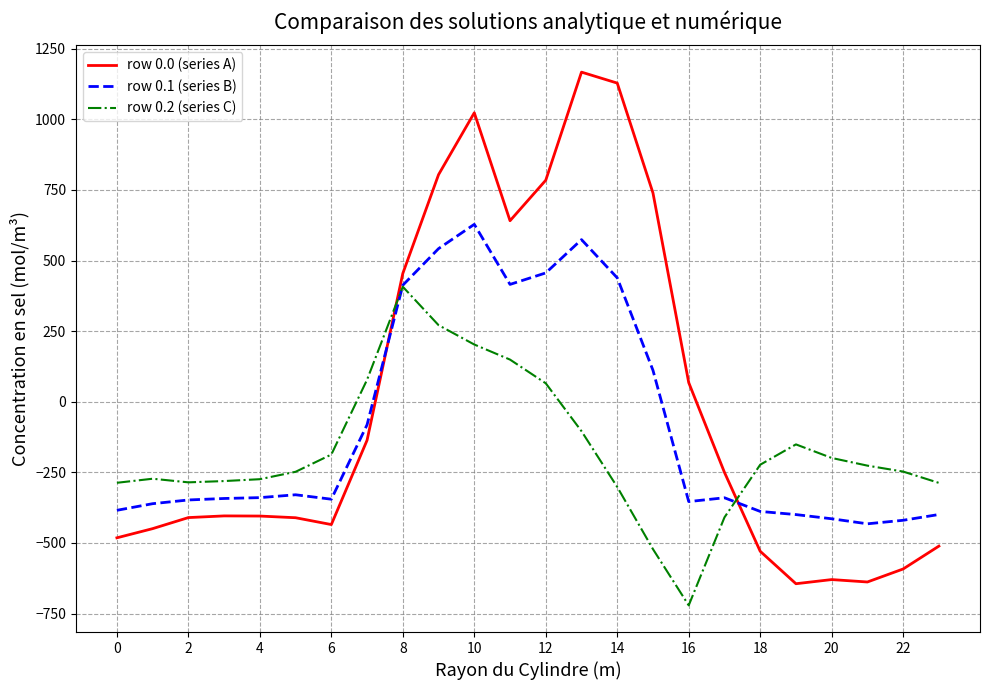

How many positive values does the row 0.0 (series A) series have?

9